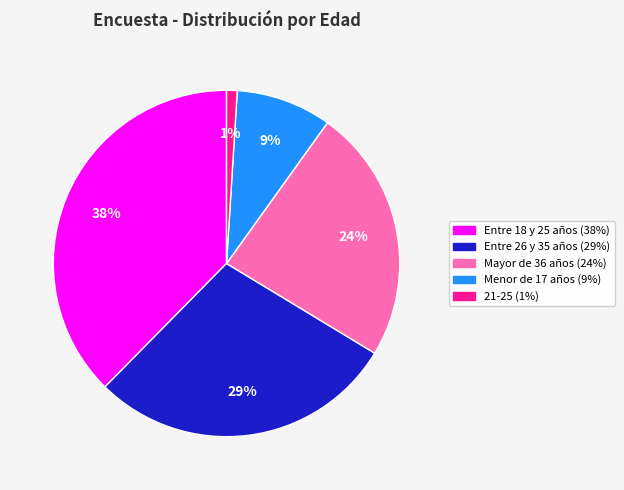

How many slices are in this pie chart?

5